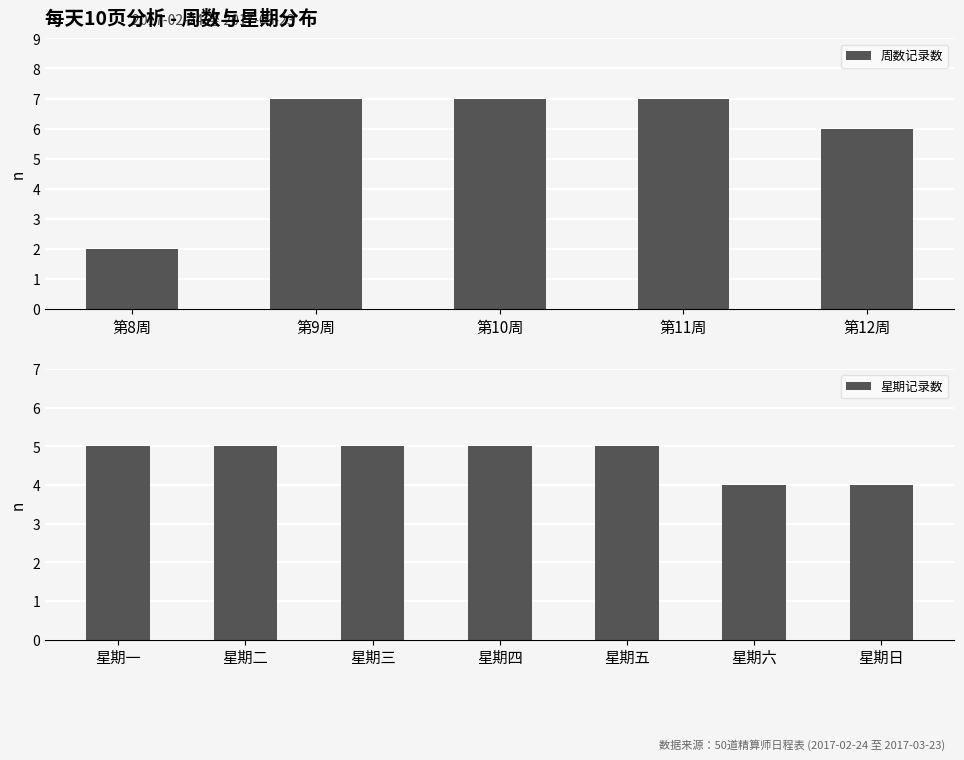

What is the difference between the 周数记录数 values at 第8周 and 第12周?

4